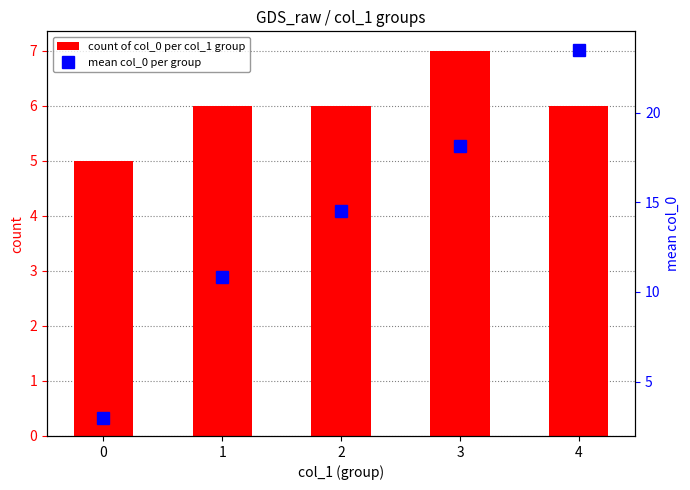

Reading left to right, list all the values displayed in this chart.

count of col_0 per col_1 group: 0=5.0	1=6.0	2=6.0	3=7.0	4=6.0
mean col_0 per group: 0=3.0	1=10.8	2=14.5	3=18.1	4=23.5